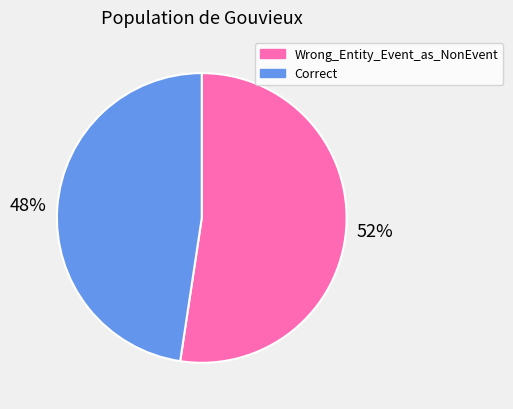

What is the ratio of the value at Wrong_Entity_Event_as_NonEvent to the value at Correct?

1.1